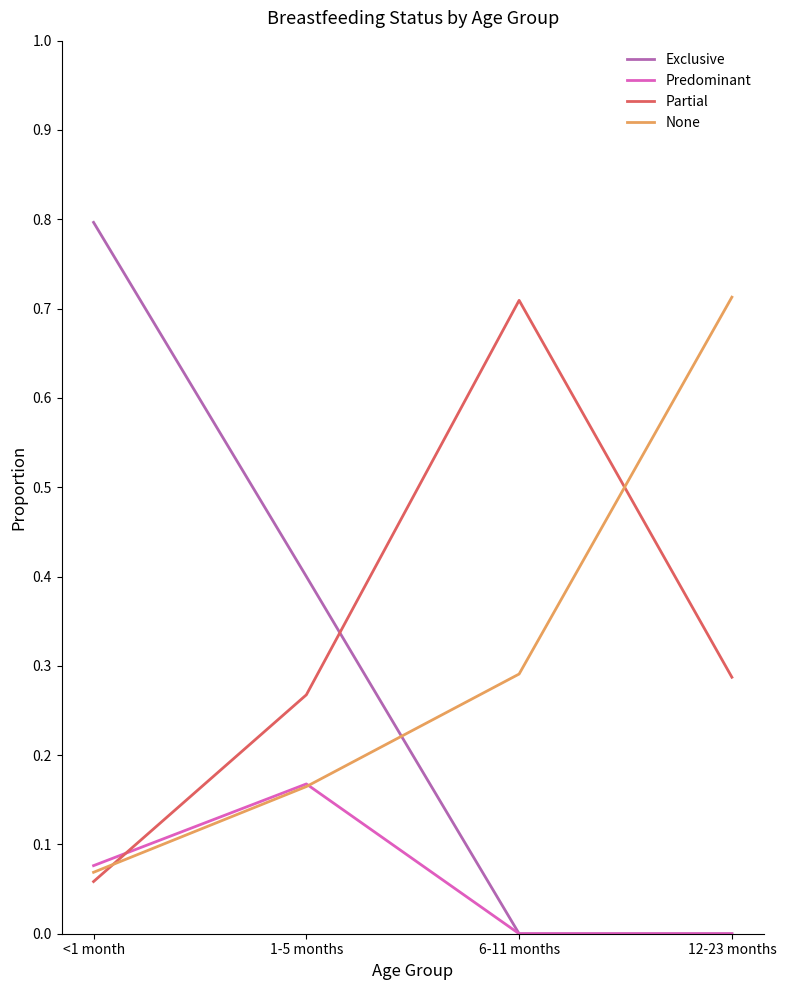

What position from the right is 12-23 months?

1